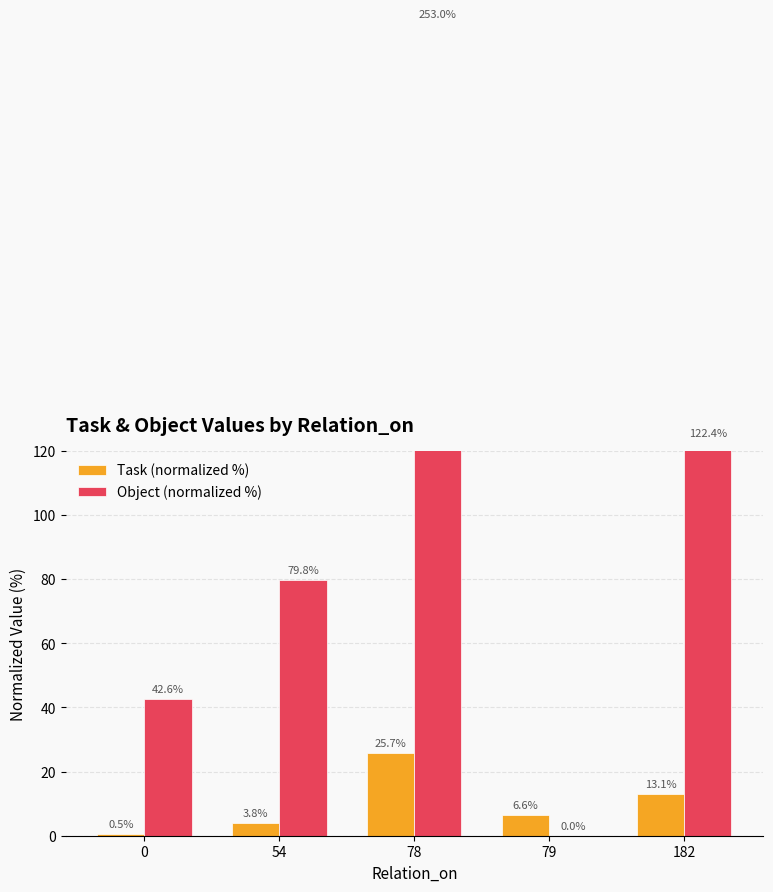

How many data points in Object (normalized %) are less than 79?

2